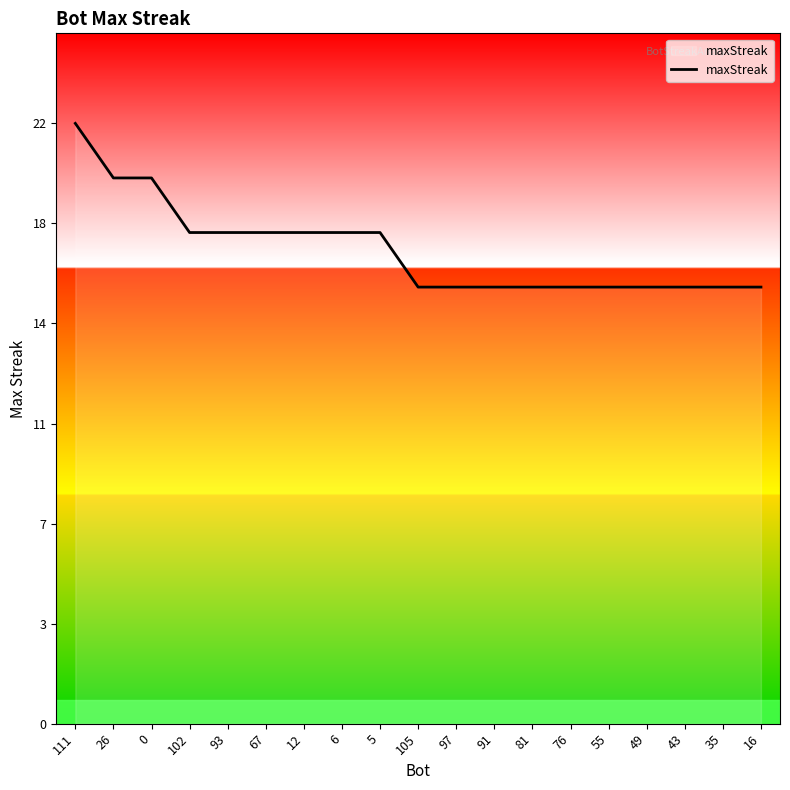

Does the chart display data point markers on the line(s)?

No